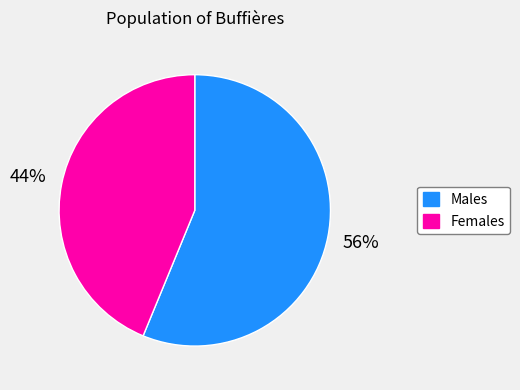

To the nearest percent, what is the difference between the largest and smallest slice percentages?

12%